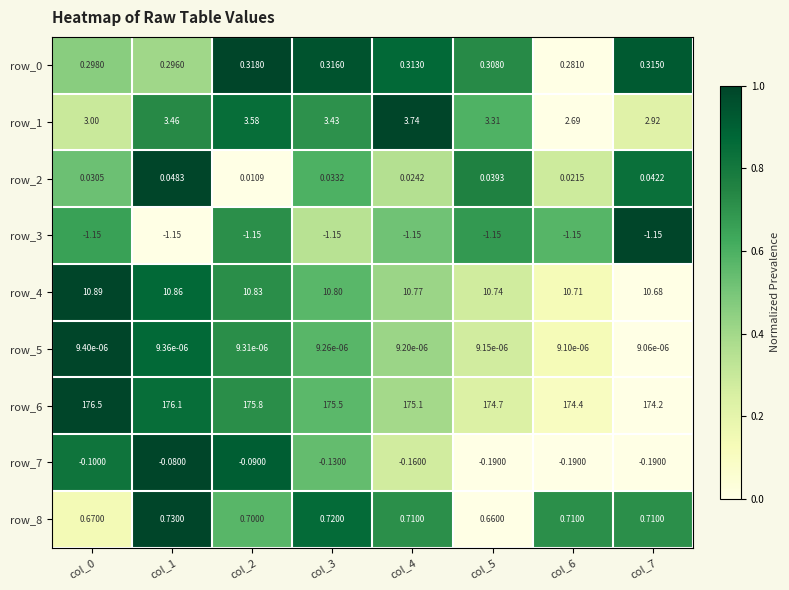

How many data points does each series have?

8